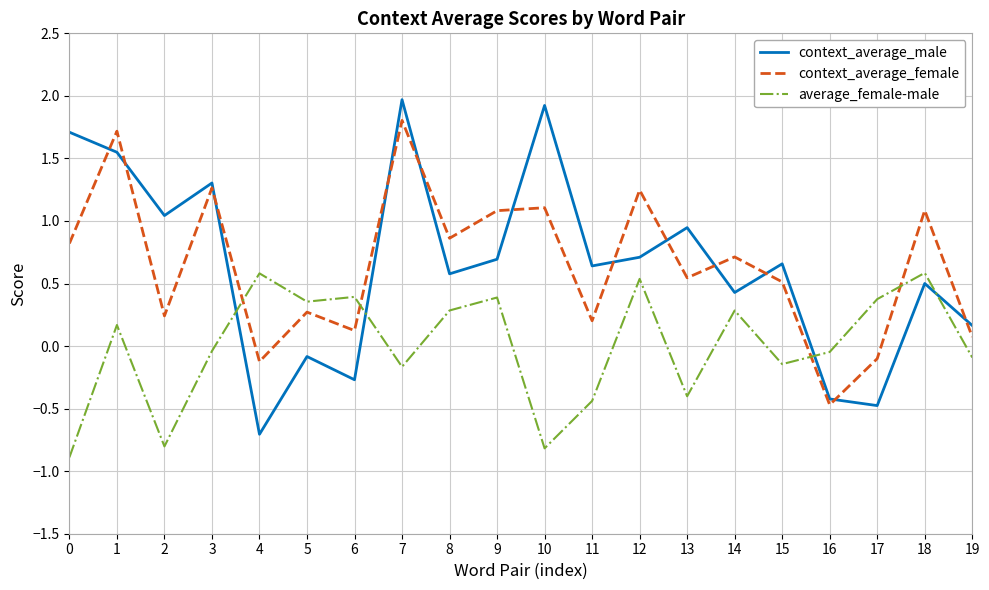

How many lines are shown in the chart?

3